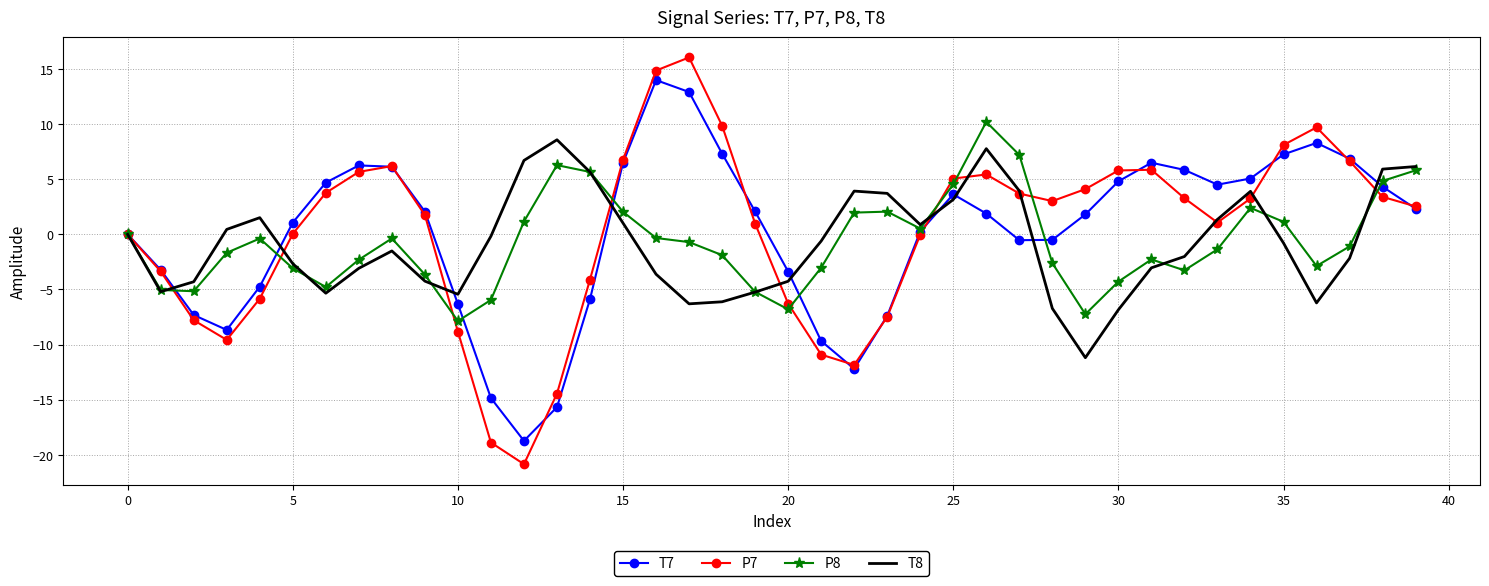

True or false: P8 and P7 cross at least once.

True